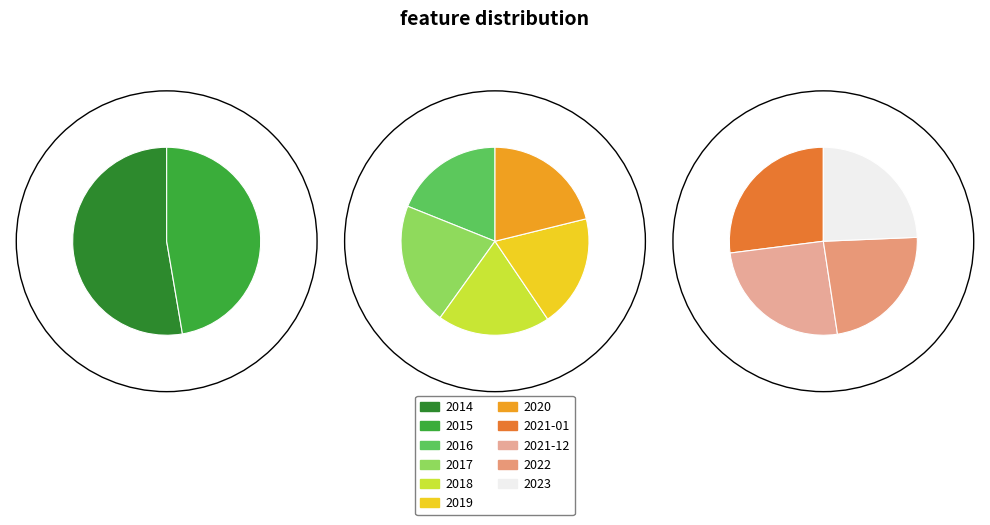

How many slices are in this pie chart?

11